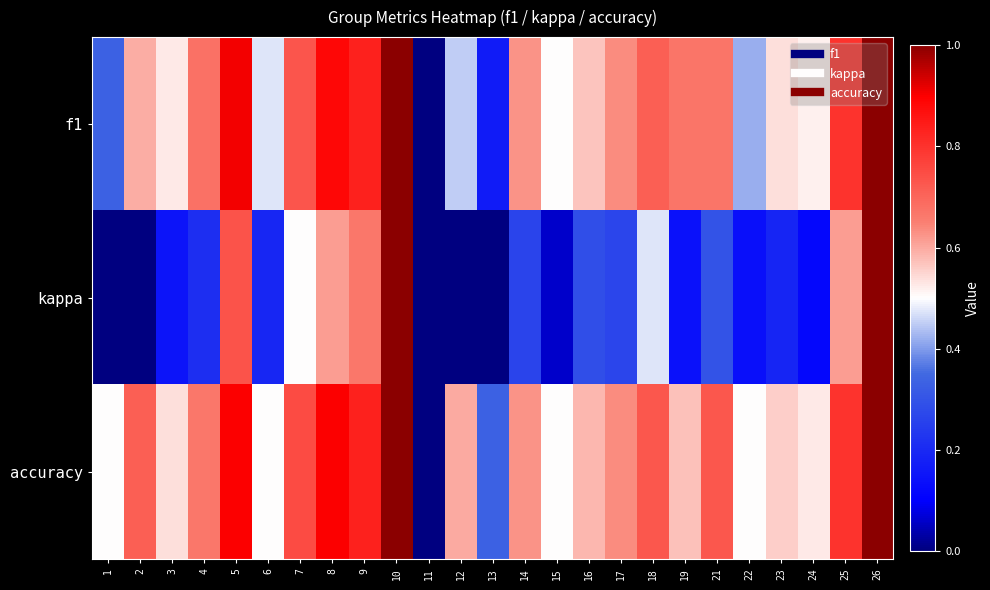

At which category does the chart reach its peak across all series?

10